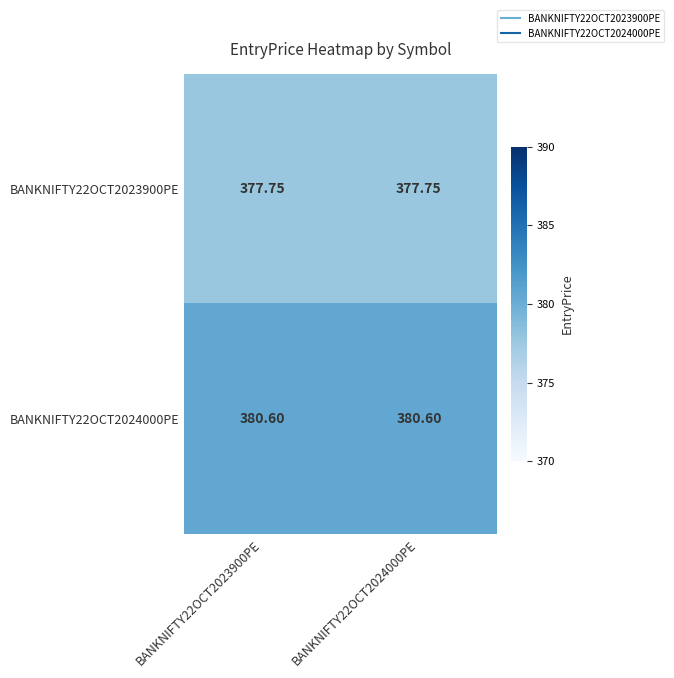

Between BANKNIFTY22OCT2024000PE and BANKNIFTY22OCT2023900PE, which is larger?

BANKNIFTY22OCT2024000PE